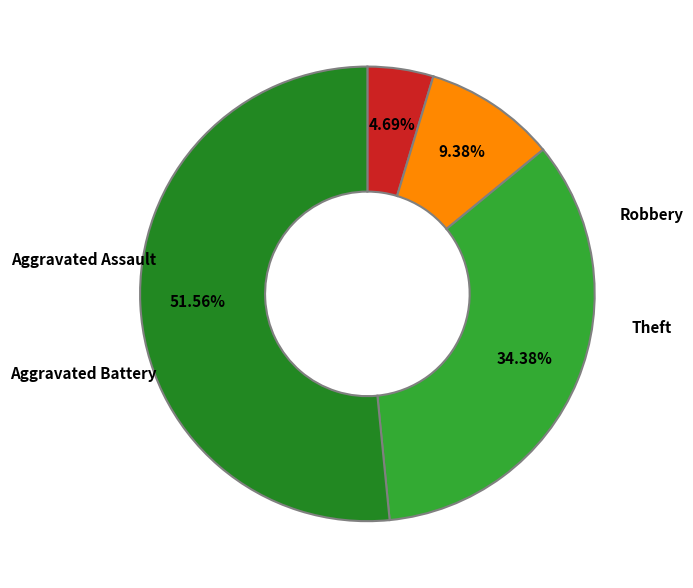

How many segments does this pie chart have?

4